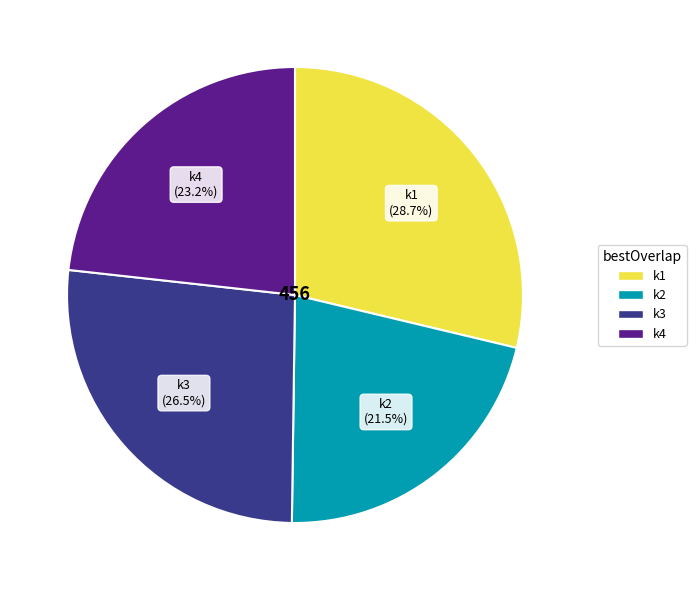

To the nearest percent, what is the difference between the largest and smallest slice percentages?

7%